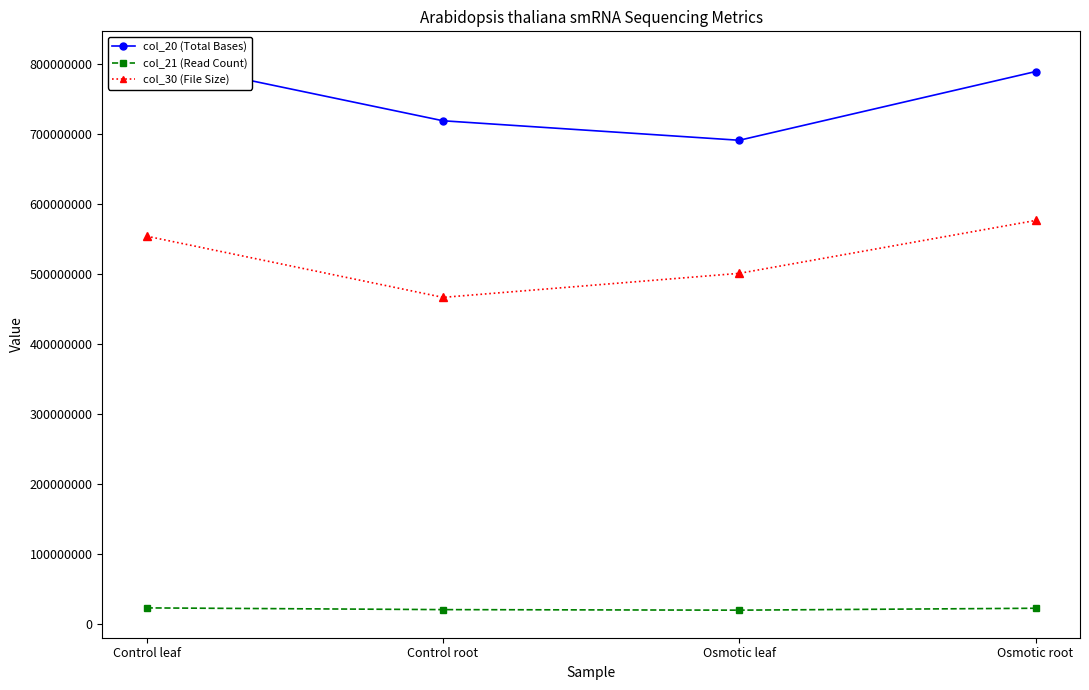

At Osmotic leaf, list the series in order from smallest to largest.

col_21 (Read Count), col_30 (File Size), col_20 (Total Bases)